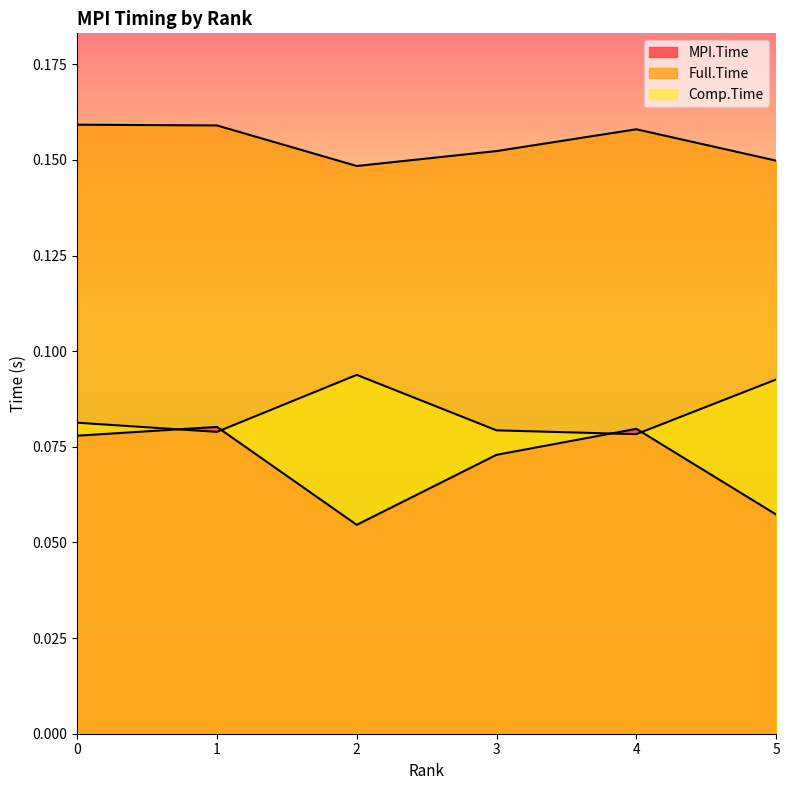

What is the total value across all series at 0?

0.3